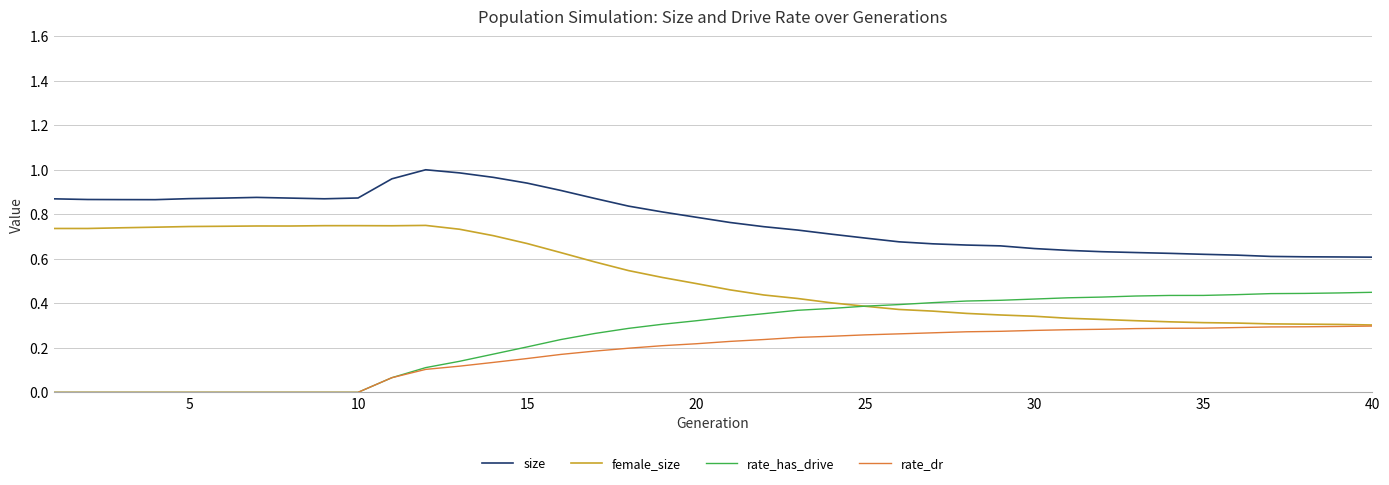

Which series has the largest total across all categories?

size